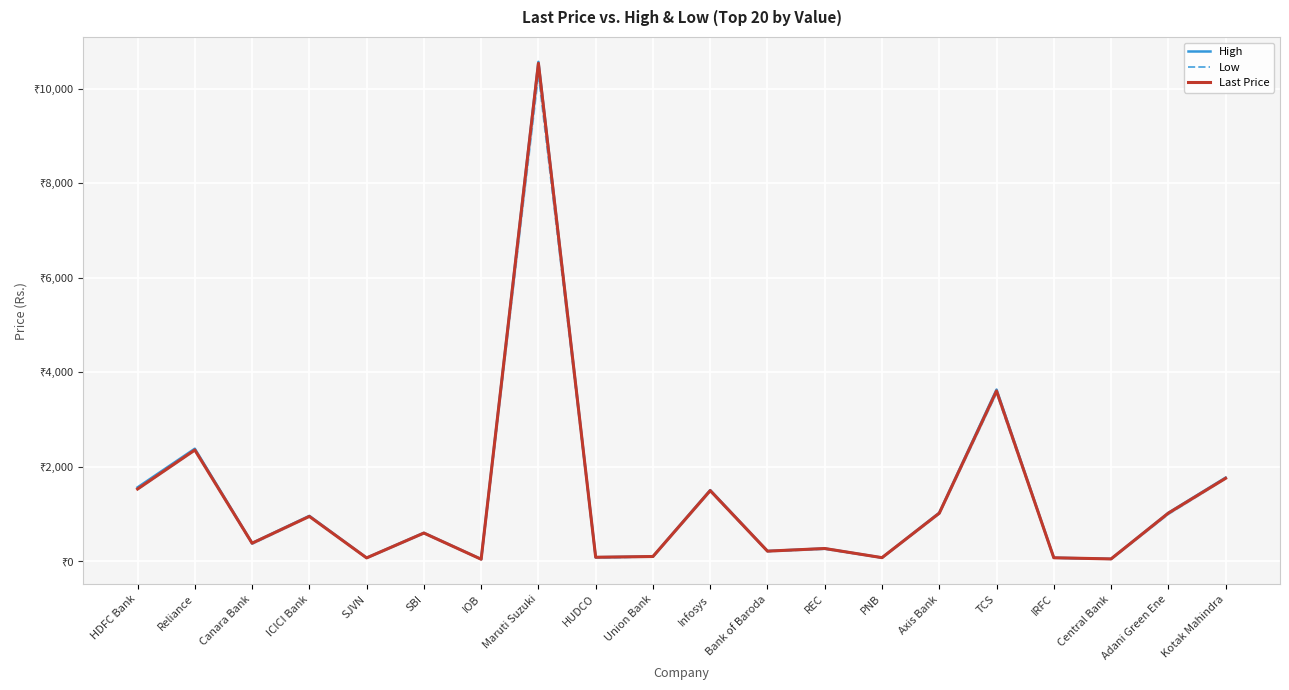

What is the spread (max minus min) of values at Axis Bank?

19.2